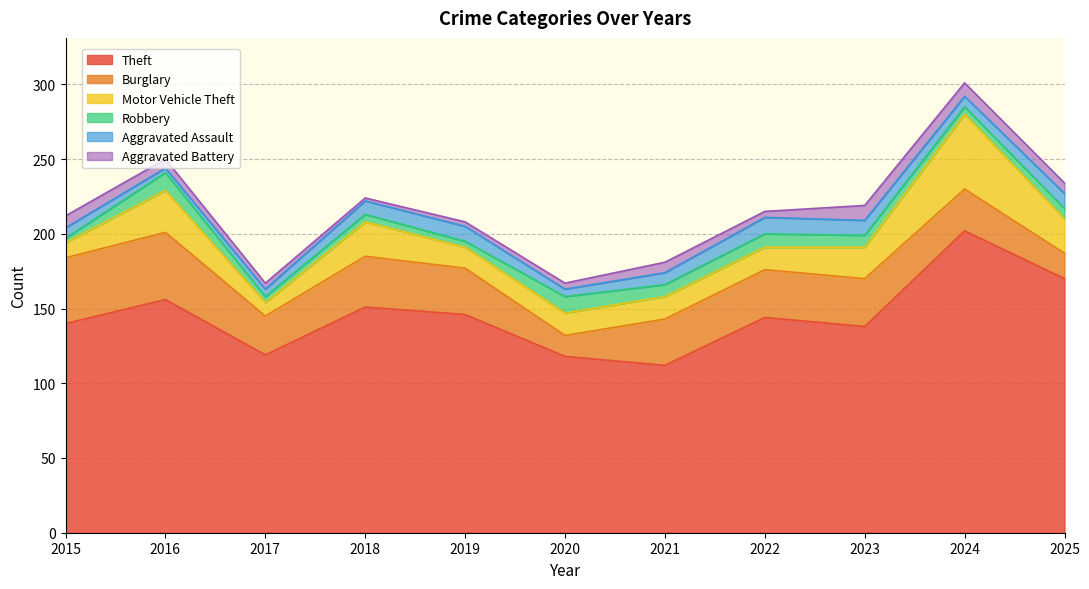

What is the value of the Motor Vehicle Theft point at the 7th from the left?

15